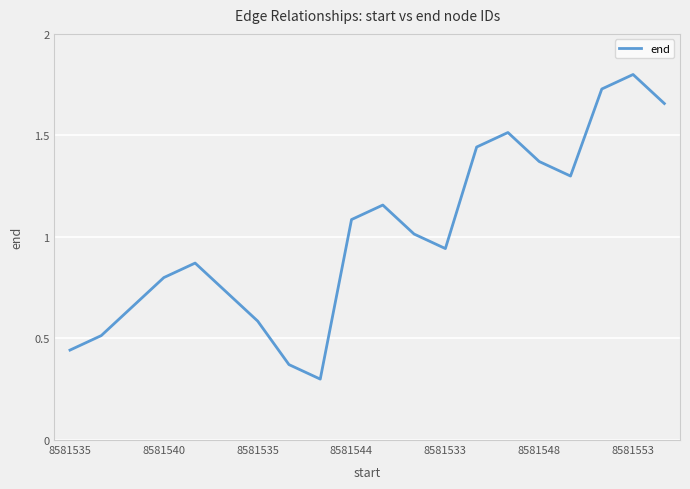

What is the minimum value shown in the chart?

0.3